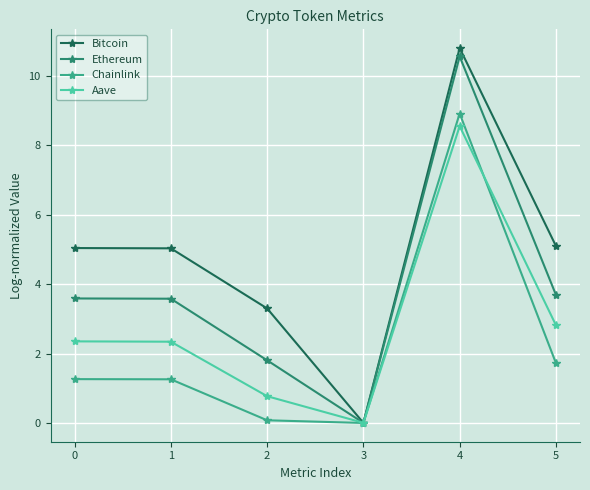

List the series in order of their overall mean, lowest first.

Chainlink, Aave, Ethereum, Bitcoin